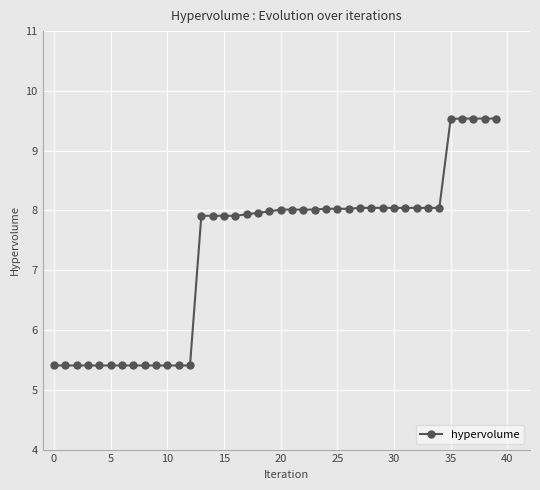

What is the difference between the maximum and minimum values?

4.1